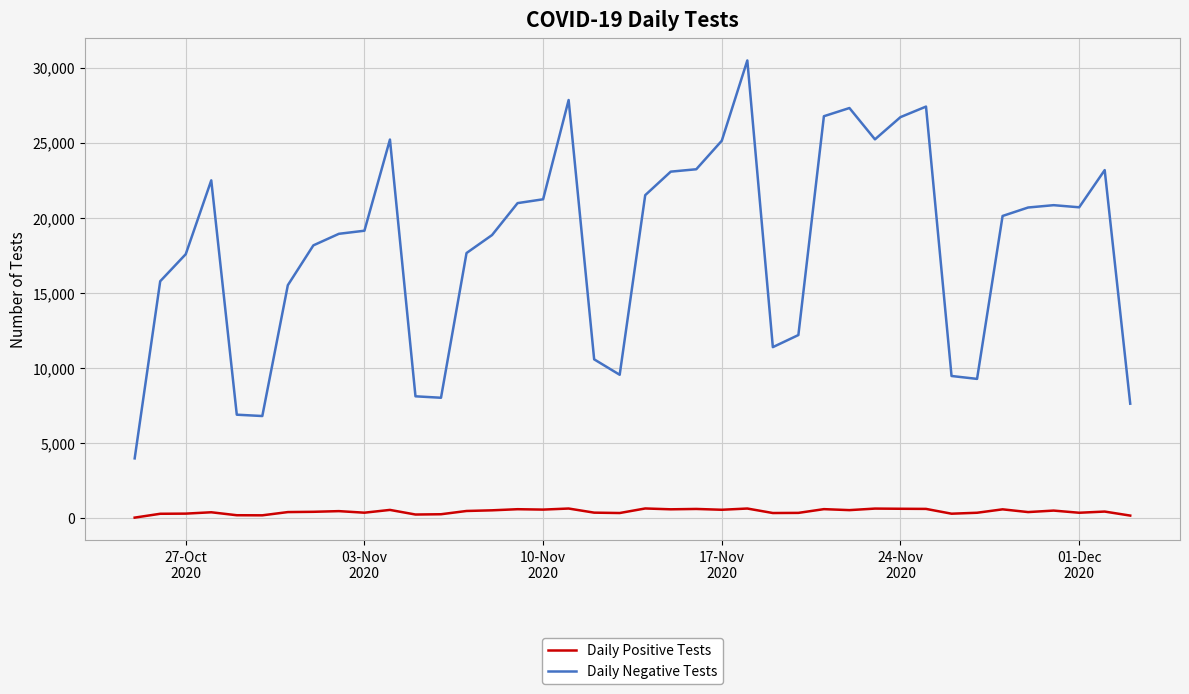

How many lines are shown in the chart?

2